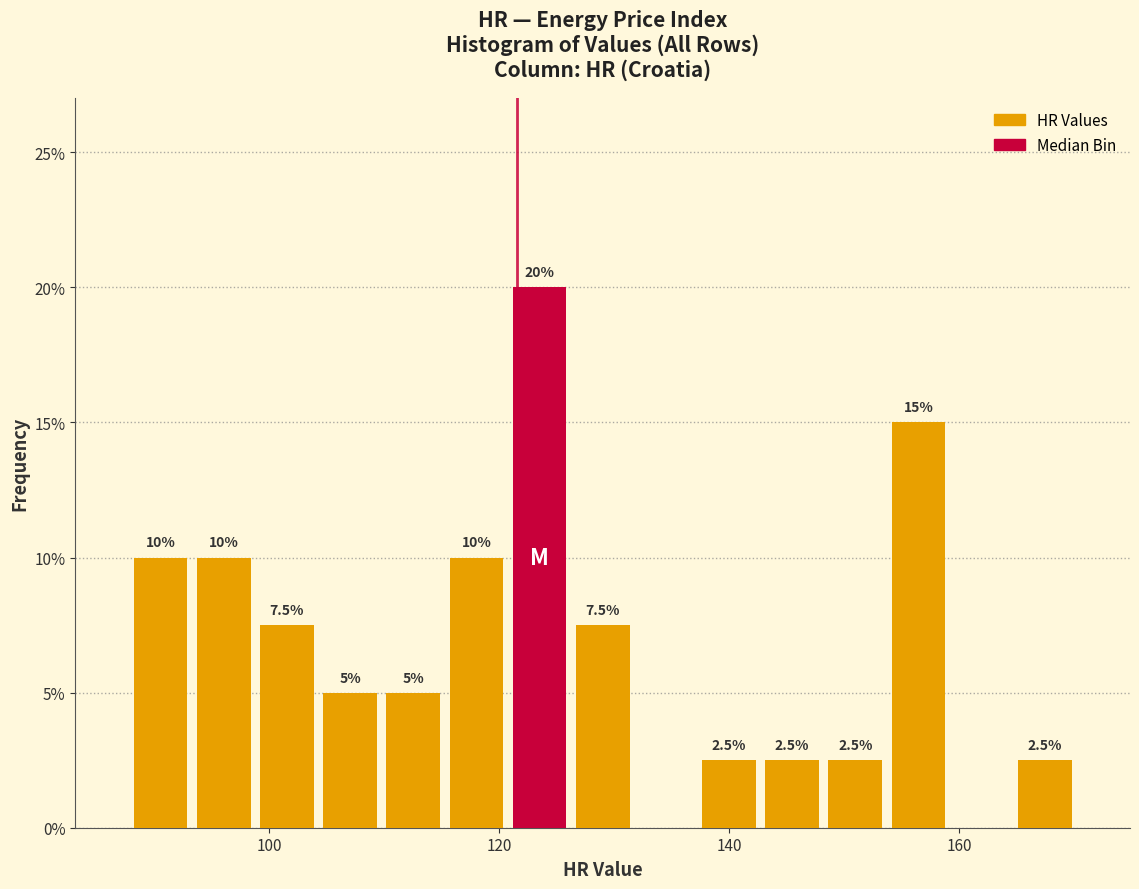

Around what value on the x-axis is the tallest bar? Give the approximate position of its centre, as read against the axis.

124